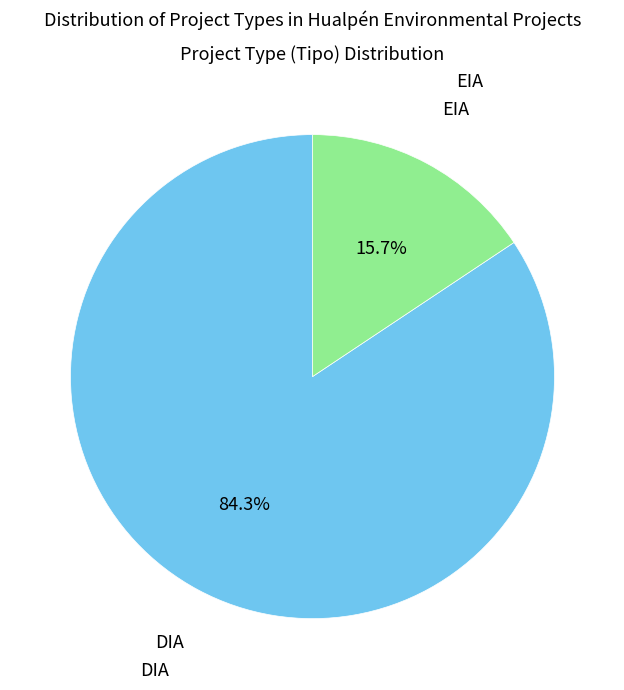

Count the number of slices in the pie.

2